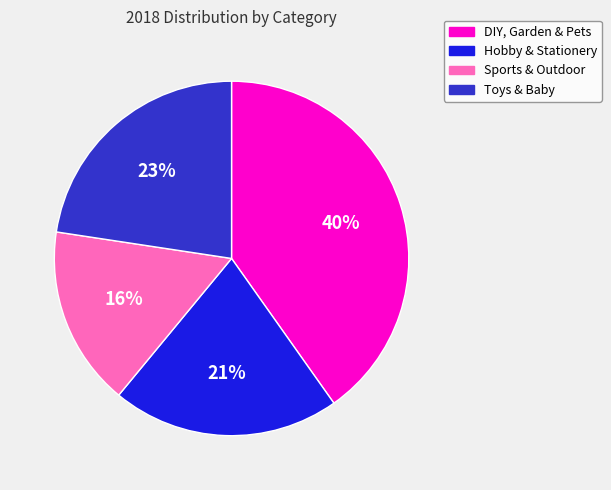

To the nearest percent, what portion does DIY, Garden & Pets represent?

40%